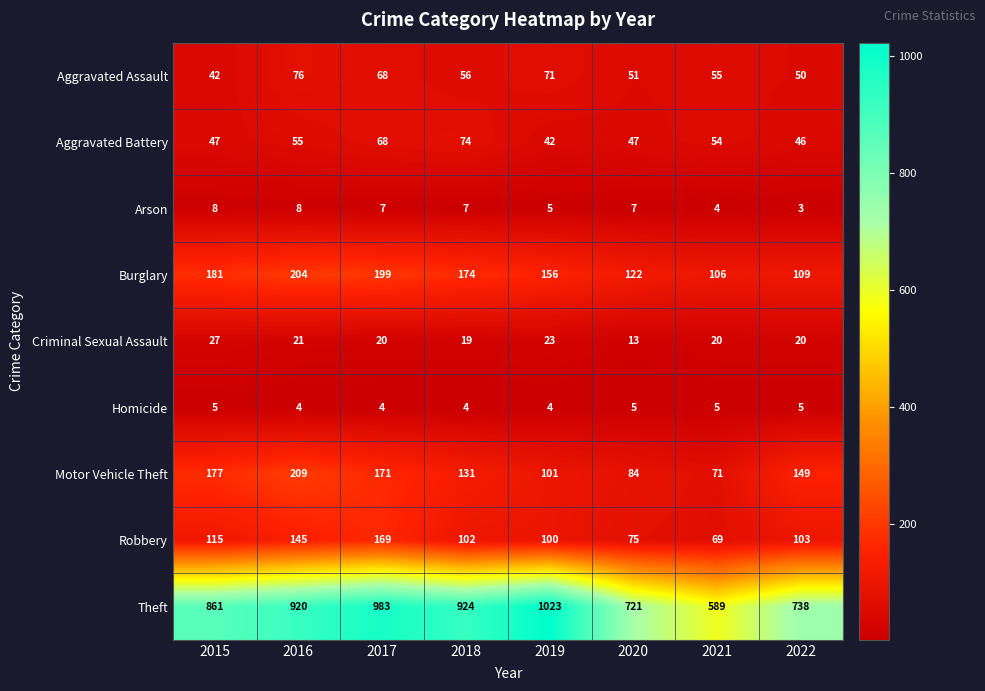

List the series in order of their peak value, highest first.

Theft, Motor Vehicle Theft, Burglary, Robbery, Aggravated Assault, Aggravated Battery, Criminal Sexual Assault, Arson, Homicide